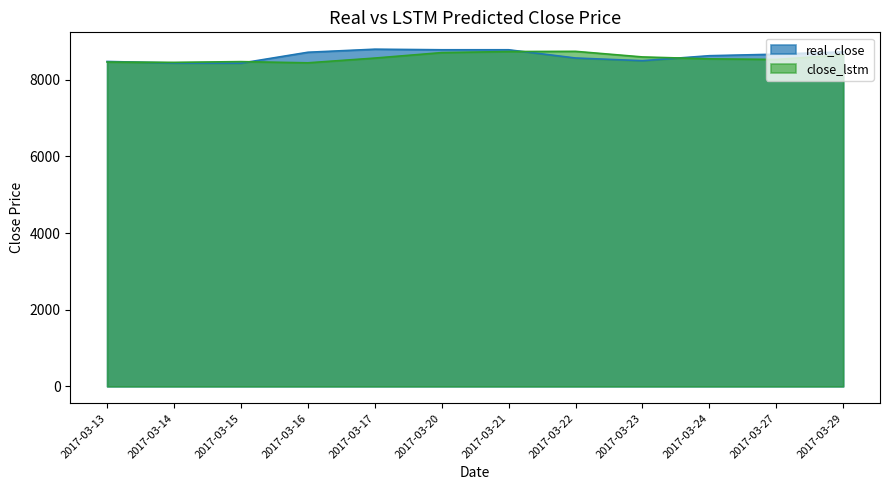

At which category is the sum across all series the highest?

2017-03-21